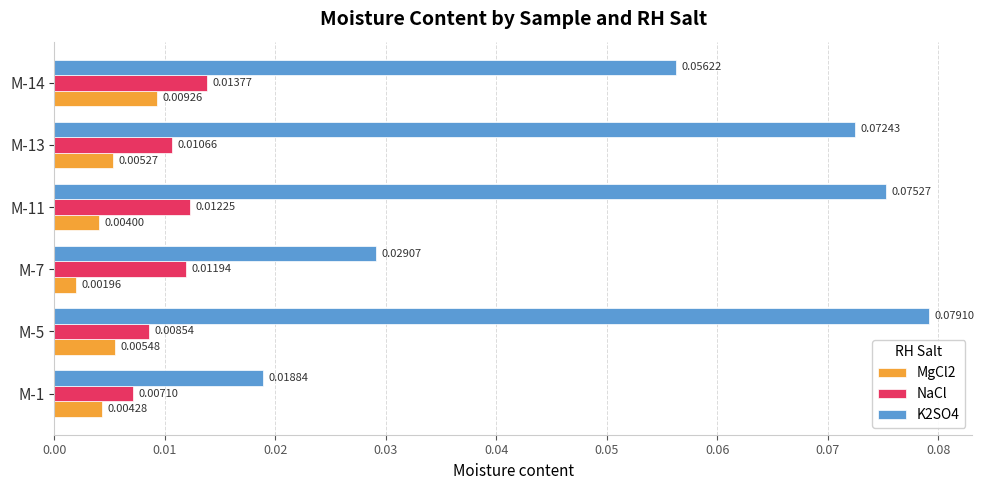

What is the sum of all K2SO4 values?

0.3